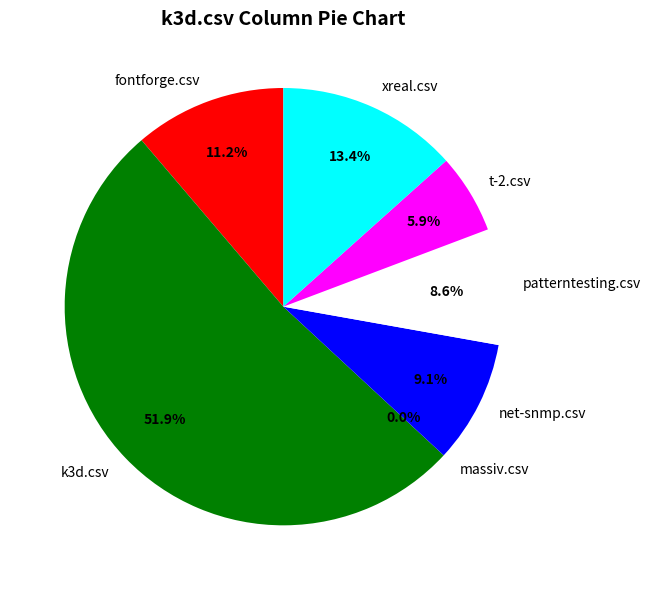

What is the largest slice in the pie chart?

k3d.csv